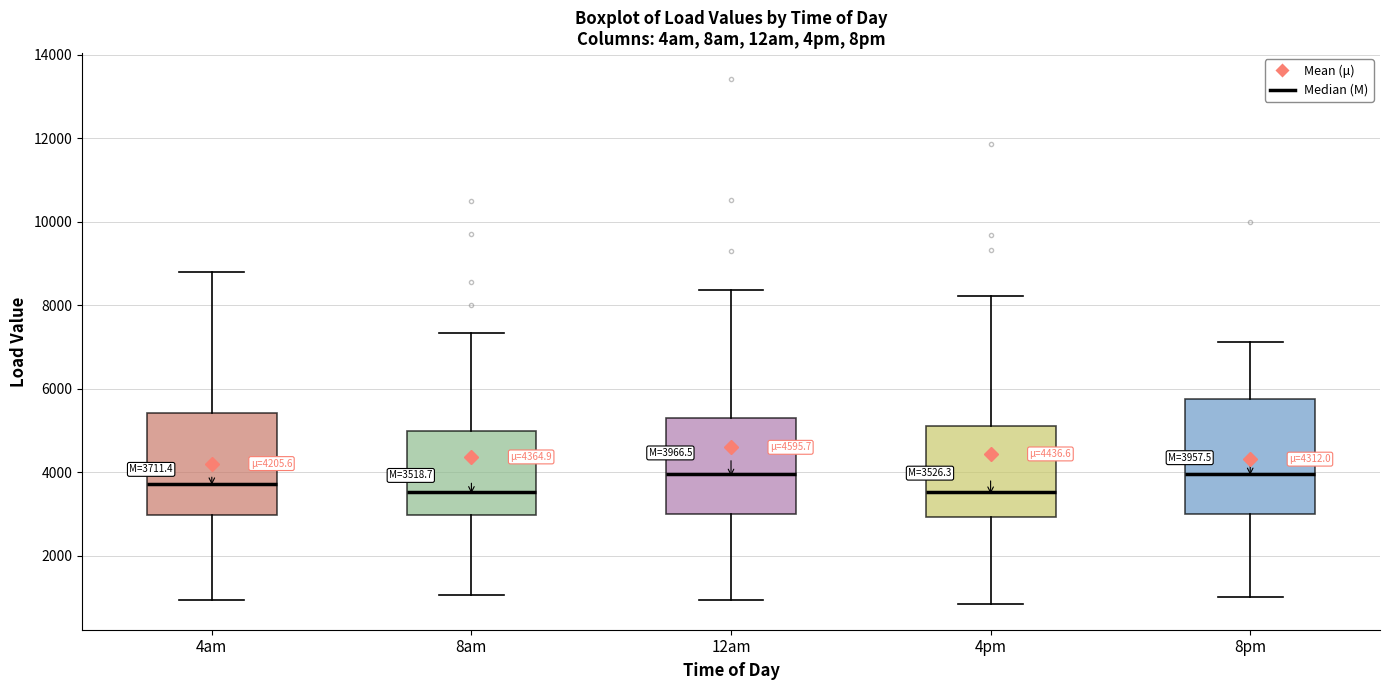

Which box is the tallest, from its lower edge to its upper edge?

8pm